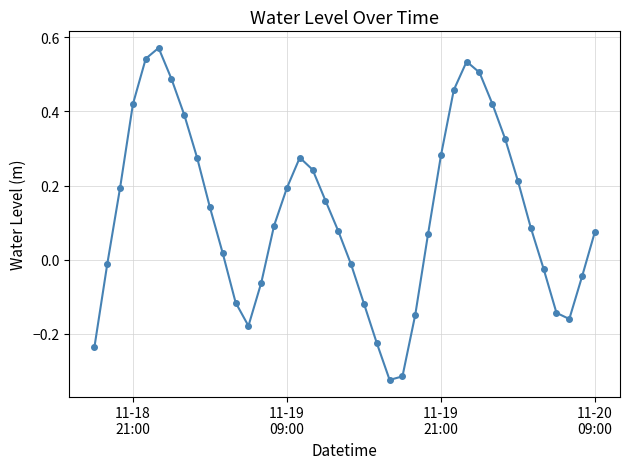

How many interior local peaks (higher than both neighbors) does the data have?

3